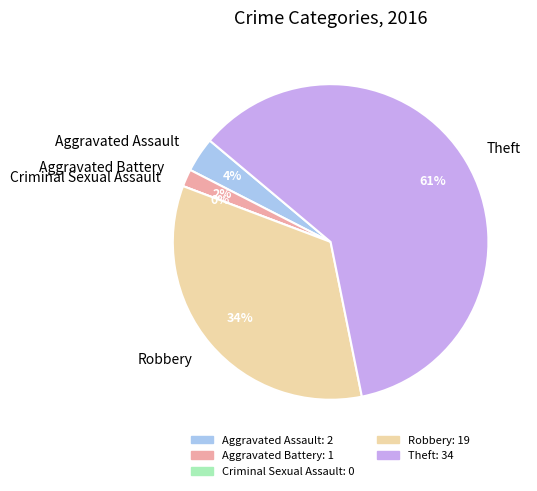

To the nearest percent, what is the difference between the largest and smallest slice percentages?

61%